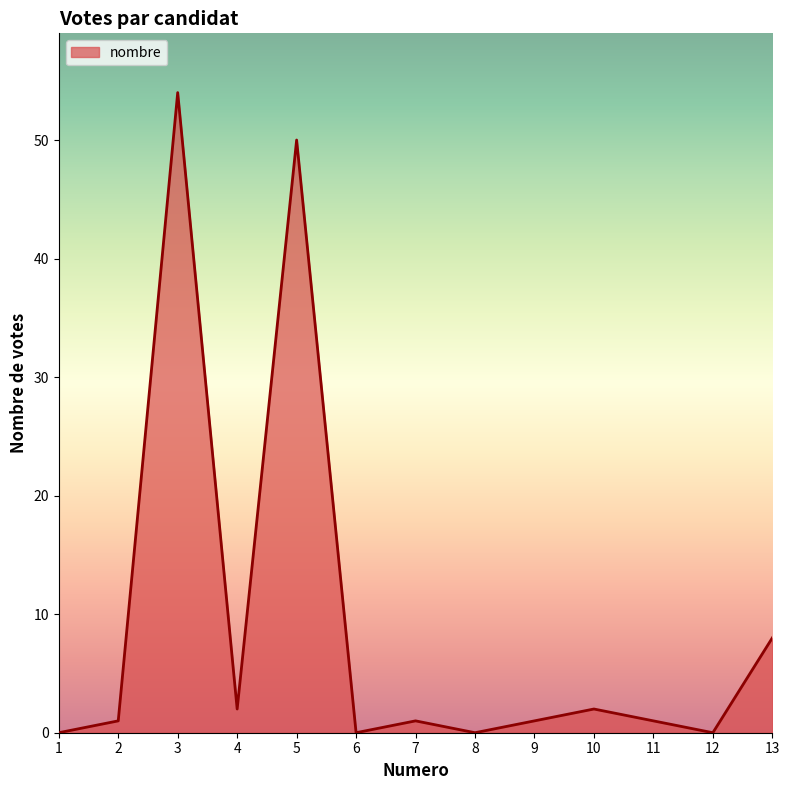

What is the change in value from 1 to 13?

+8